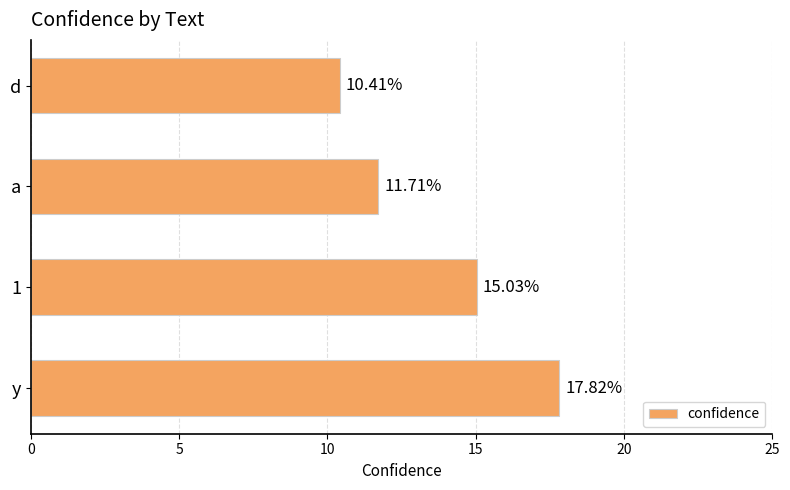

Which category has the lowest value across all series?

d